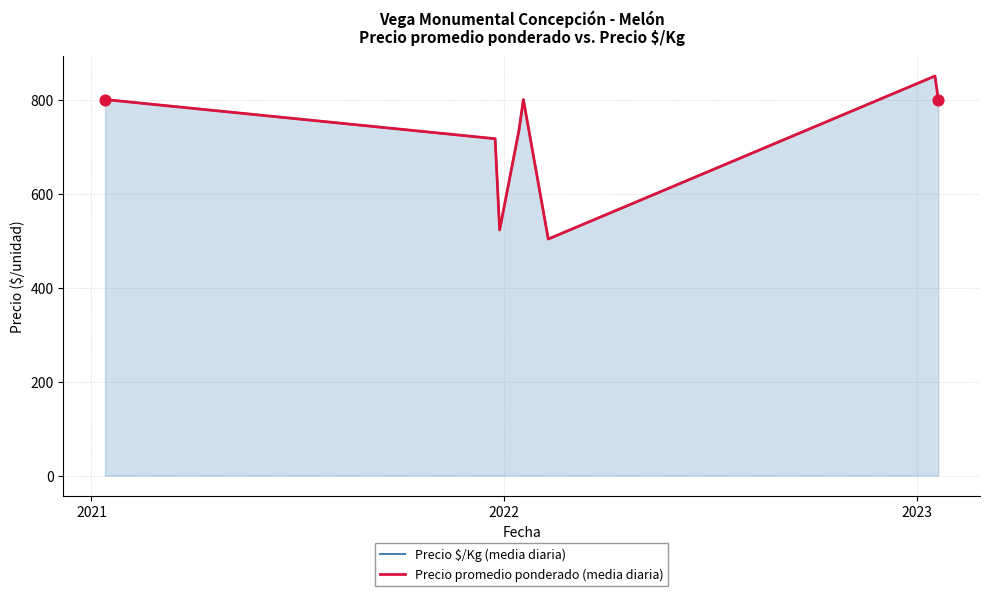

What are all the series names shown in the legend?

Precio $/Kg (media diaria), Precio promedio ponderado (media diaria)